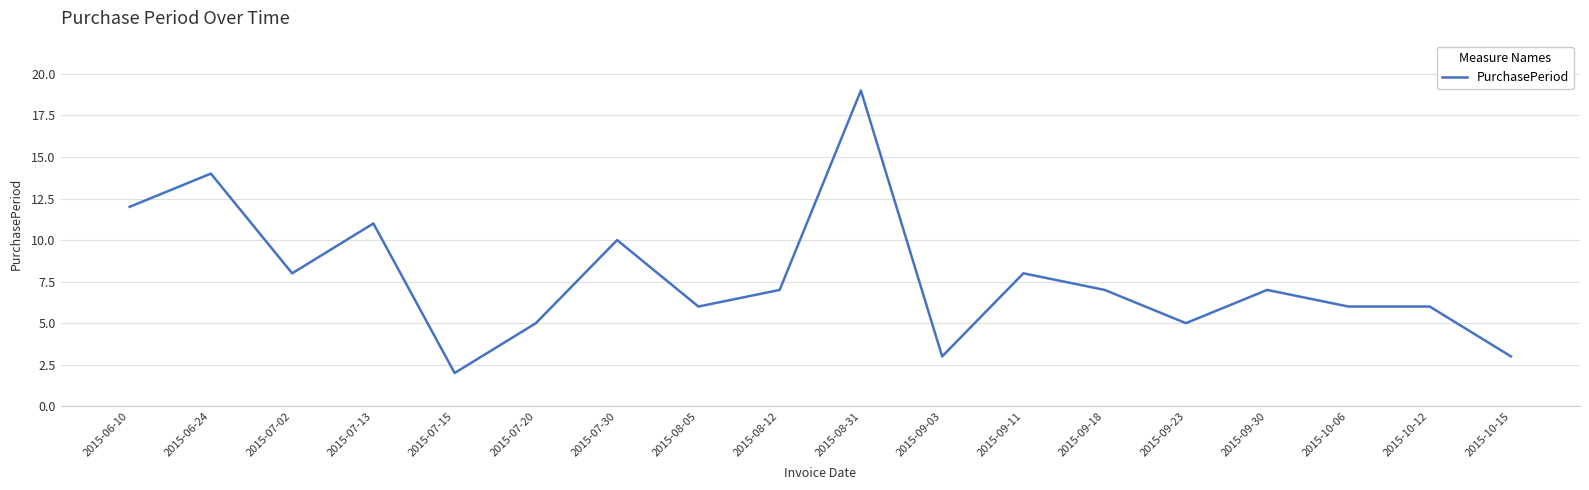

What value does the data have at 2015-07-13, to the nearest 5?

10